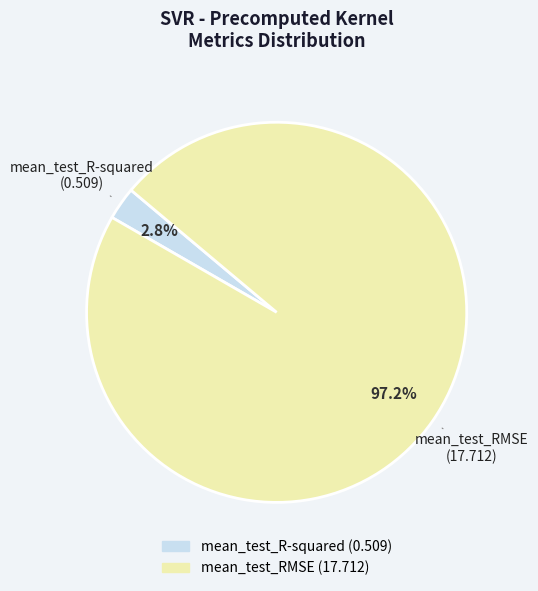

Is there any slice that represents more than half of the pie?

Yes